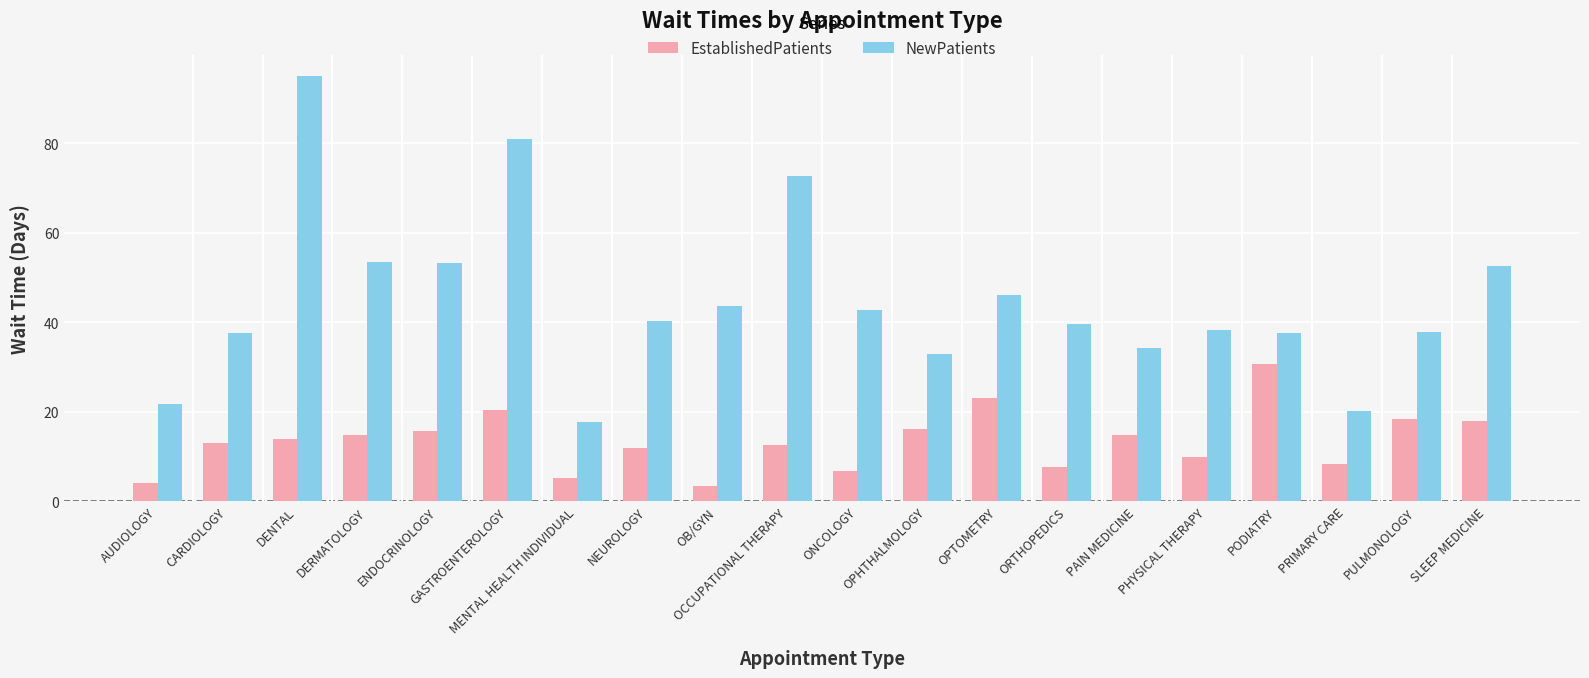

What are all the series names shown in the legend?

EstablishedPatients, NewPatients